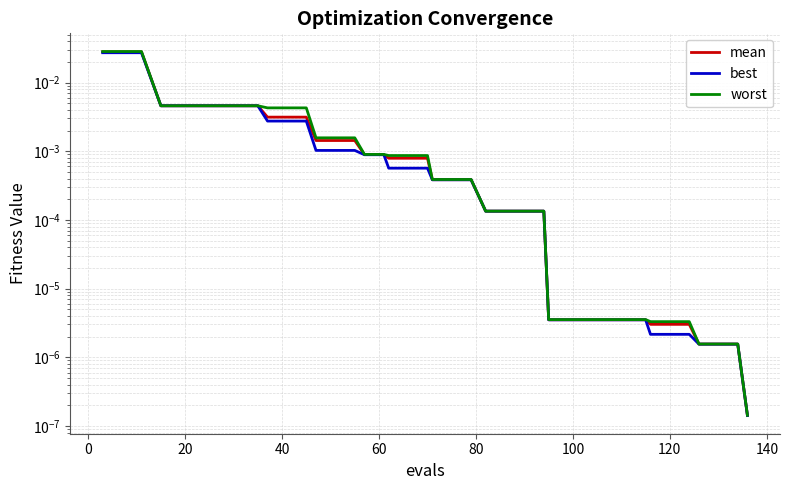

Which series has the largest total across all categories?

worst